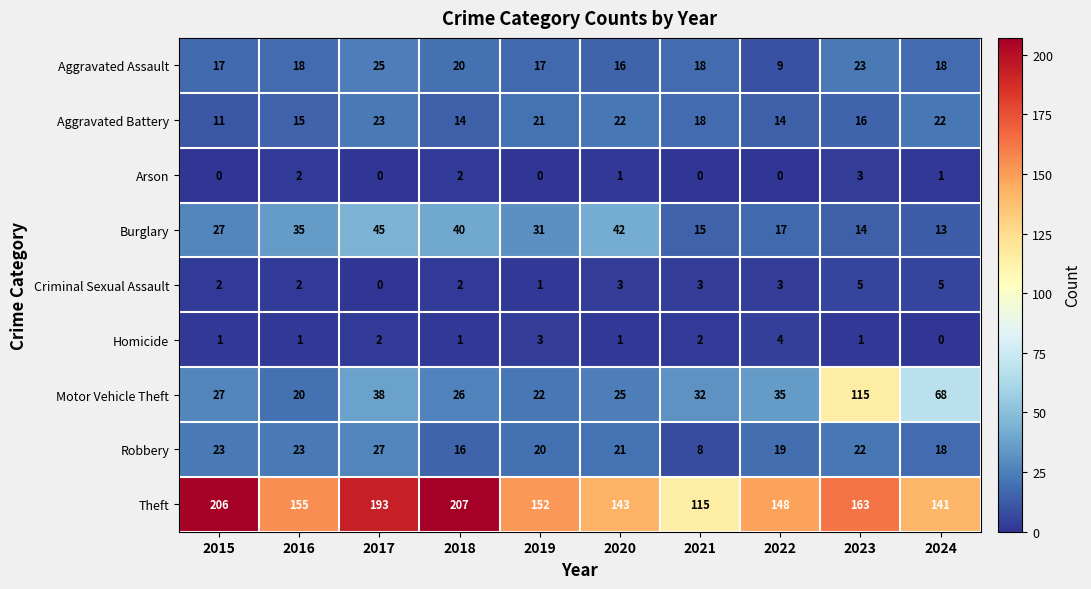

What is the difference between the maximum and minimum values in the Aggravated Battery series?

12